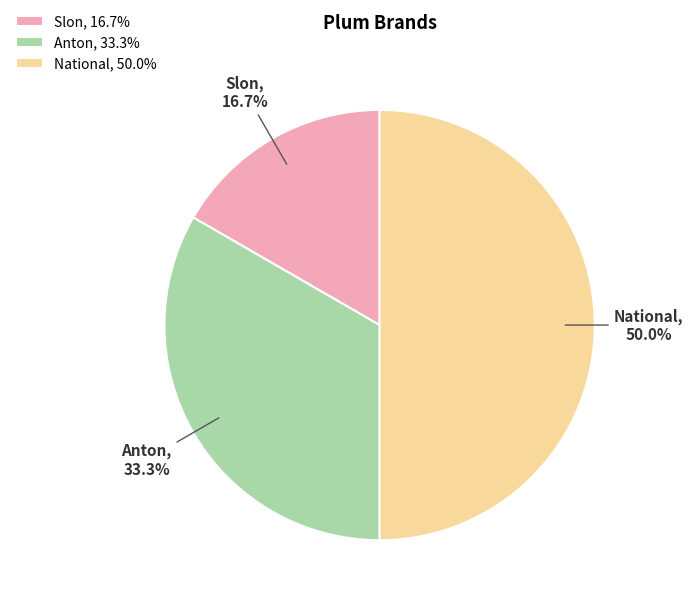

Rank the categories by value from highest to lowest.

National, Anton, Slon